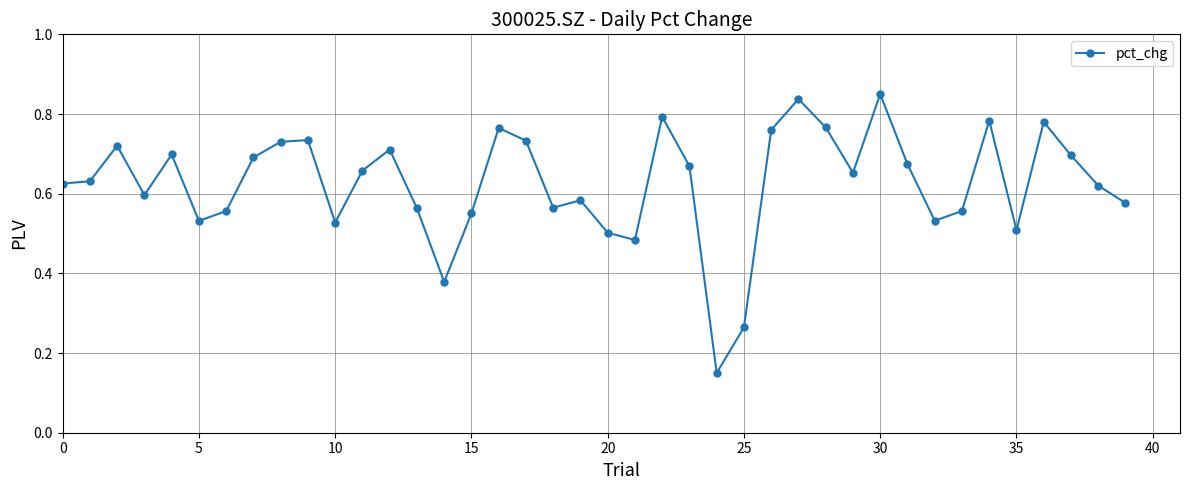

True or false: there are more than 1 points higher than both neighbors.

True